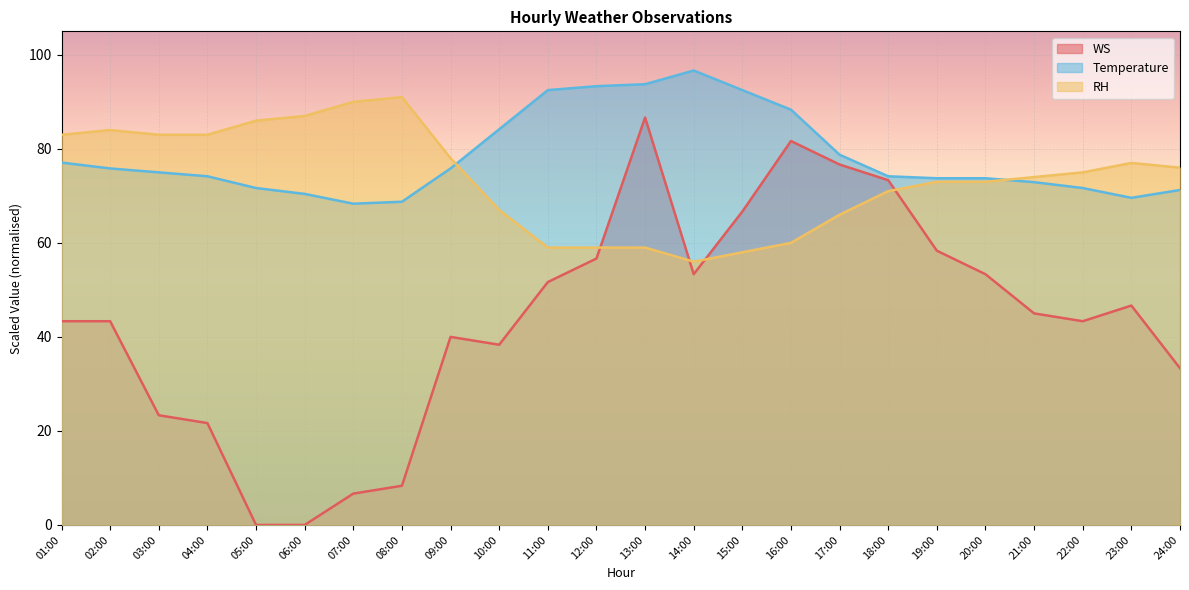

How many lines are shown in the chart?

3